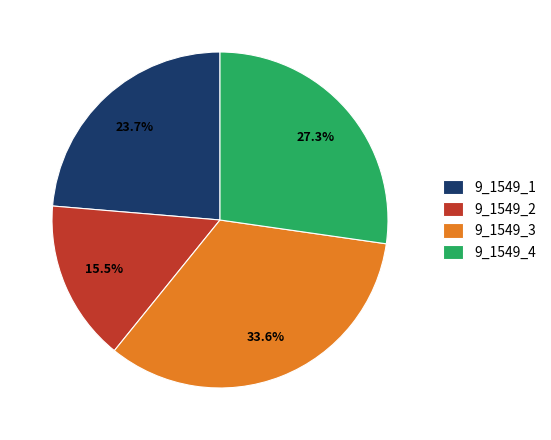

The 9_1549_2 slice represents 29% of the pie. True or false?

False